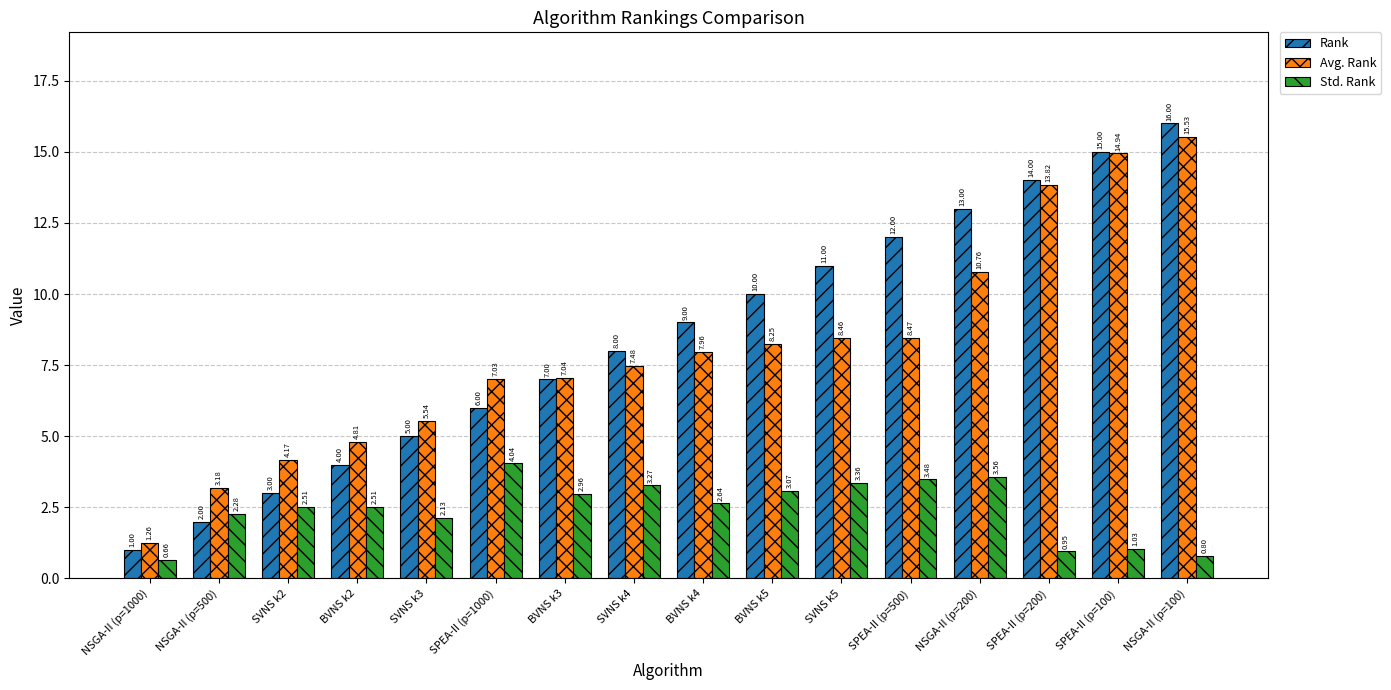

What is the difference between the highest and lowest values at NSGA-II (p=1000)?

0.6